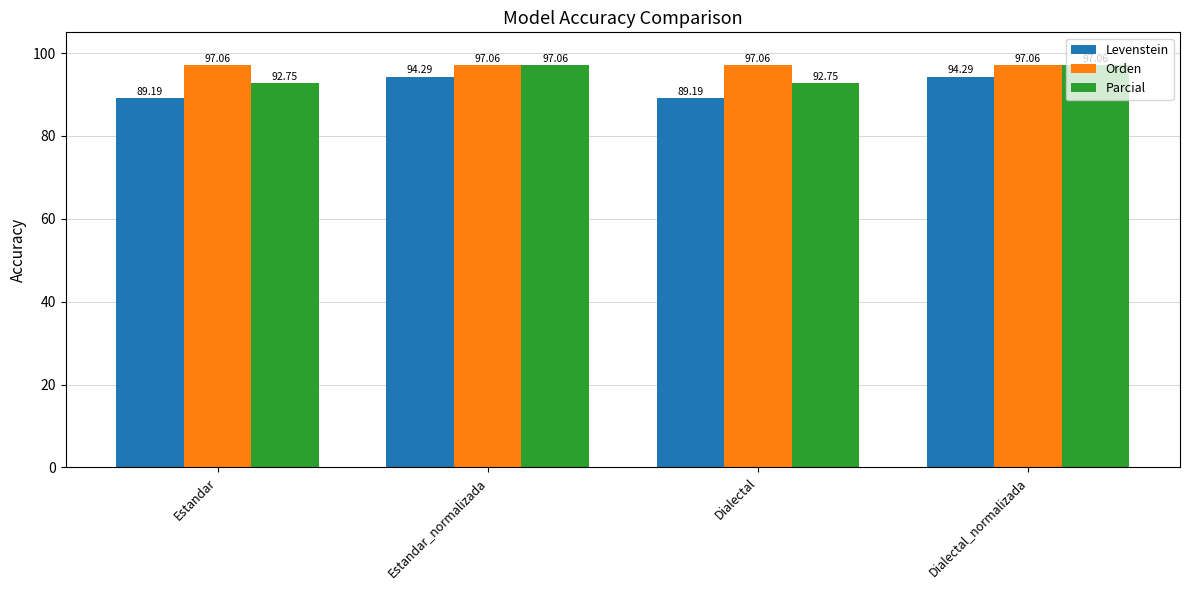

What is the total value across all series at Estandar?

279.0